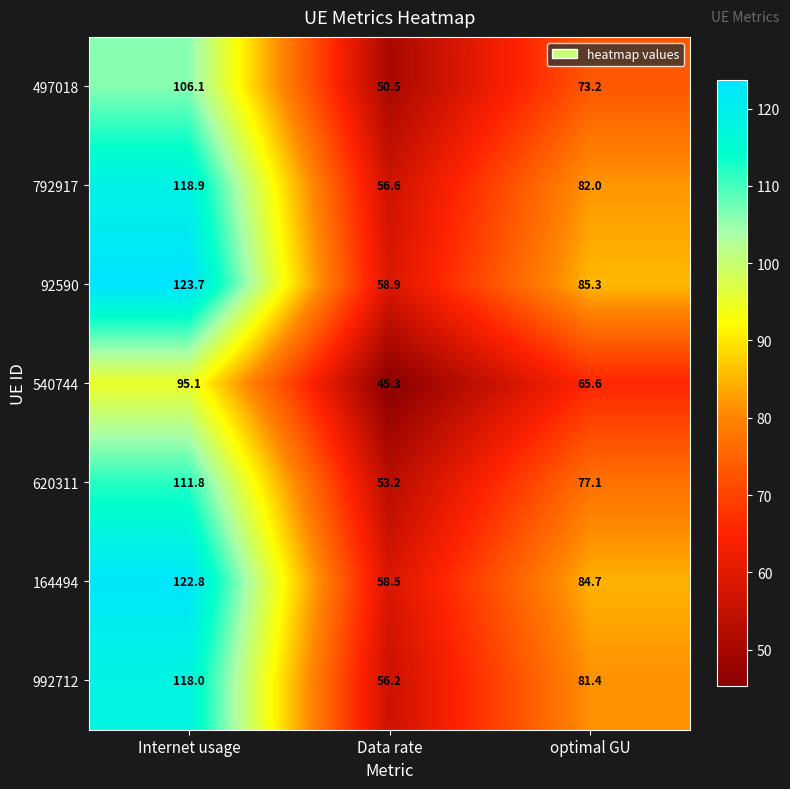

The value of 164494 at optimal GU is 84.7. True or false?

True